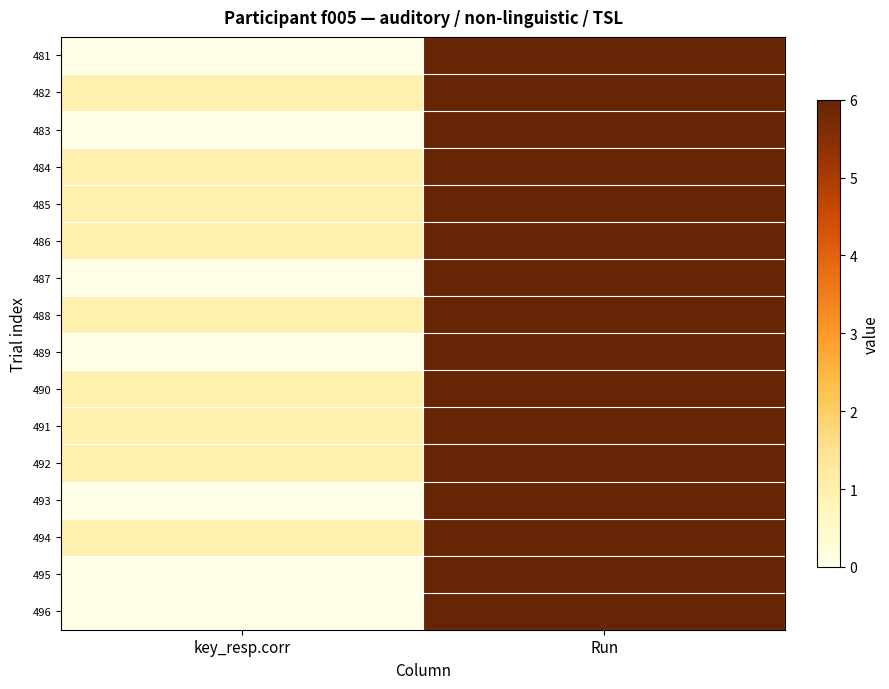

Reading left to right, list all the values displayed in this chart.

481: key_resp.corr=0	Run=6
482: key_resp.corr=1	Run=6
483: key_resp.corr=0	Run=6
484: key_resp.corr=1	Run=6
485: key_resp.corr=1	Run=6
486: key_resp.corr=1	Run=6
487: key_resp.corr=0	Run=6
488: key_resp.corr=1	Run=6
489: key_resp.corr=0	Run=6
490: key_resp.corr=1	Run=6
491: key_resp.corr=1	Run=6
492: key_resp.corr=1	Run=6
493: key_resp.corr=0	Run=6
494: key_resp.corr=1	Run=6
495: key_resp.corr=0	Run=6
496: key_resp.corr=0	Run=6